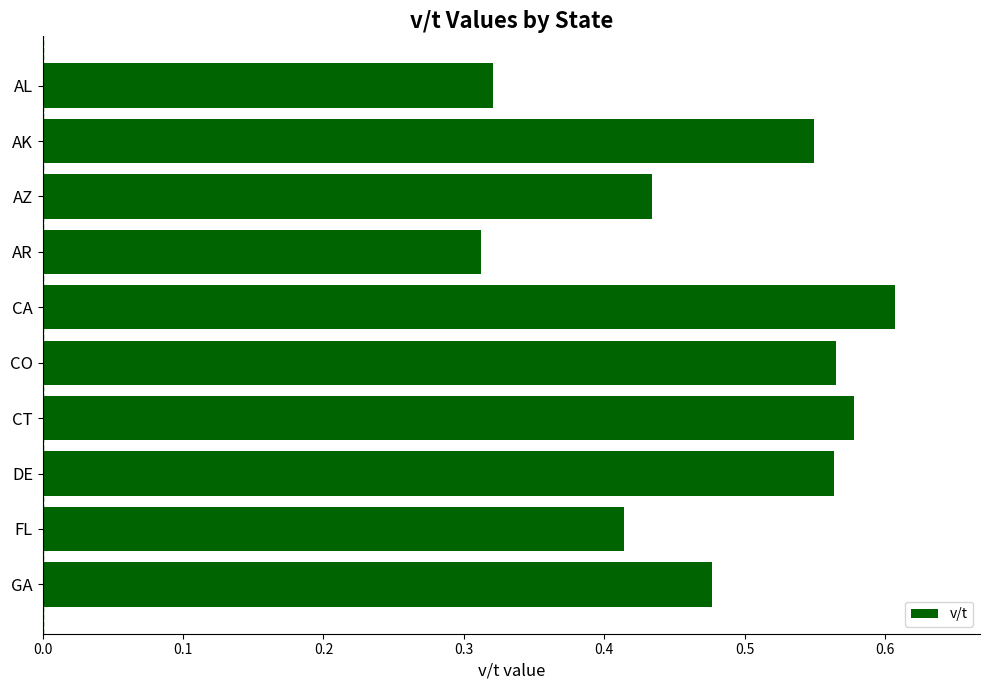

At which category does the chart reach its peak across all series?

CA